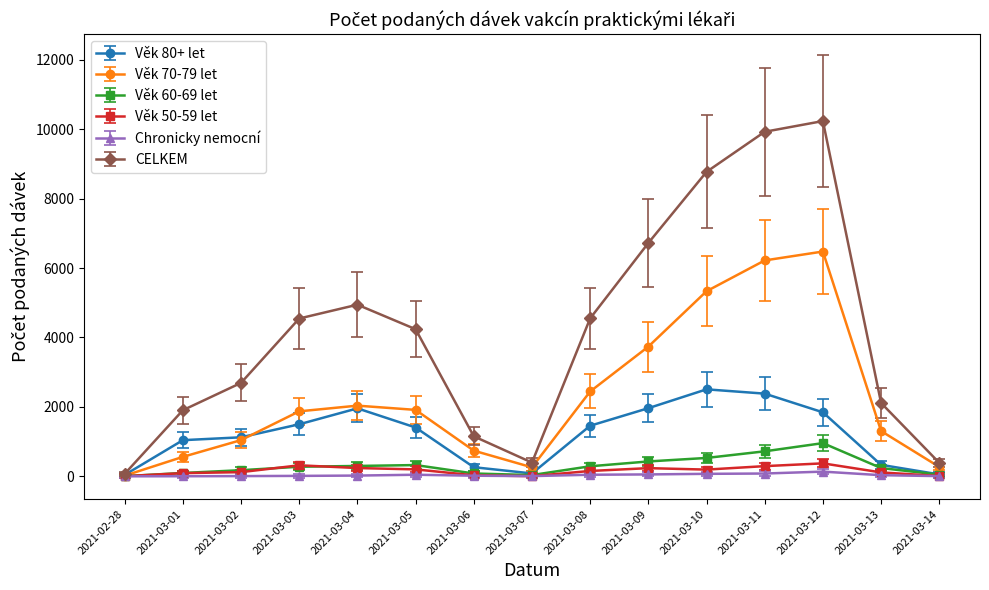

How many data points in Chronicky nemocní are less than 21?

7